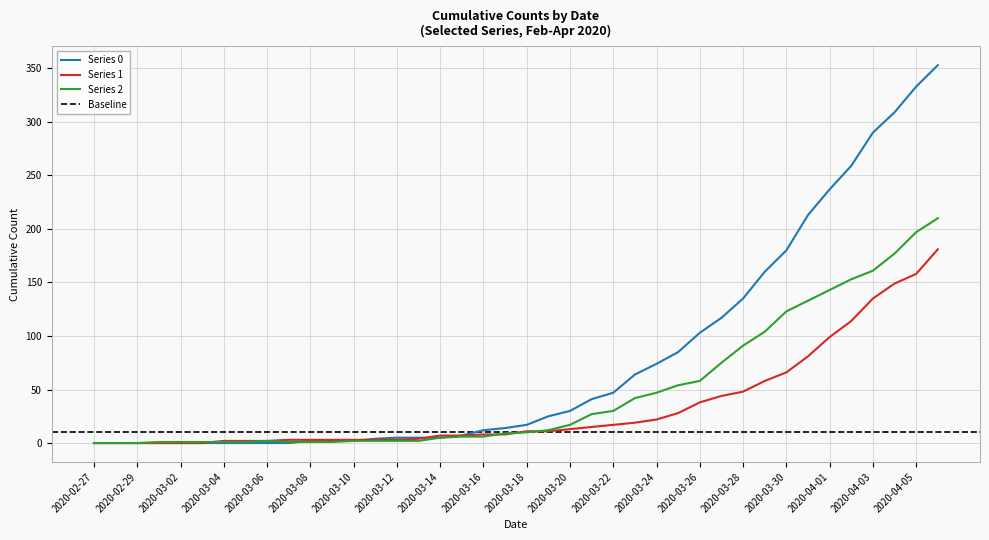

What is the average value of the Series 2 series?

48